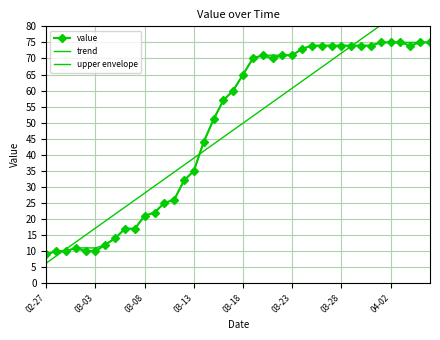

How many values in the value series exceed 65?

19